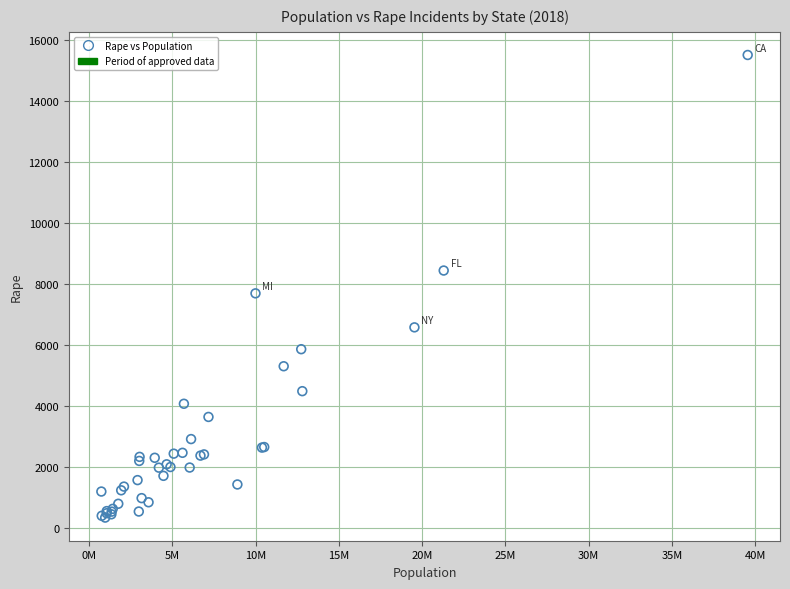

What Y value in the scatter plot is closest to 7921?

7690